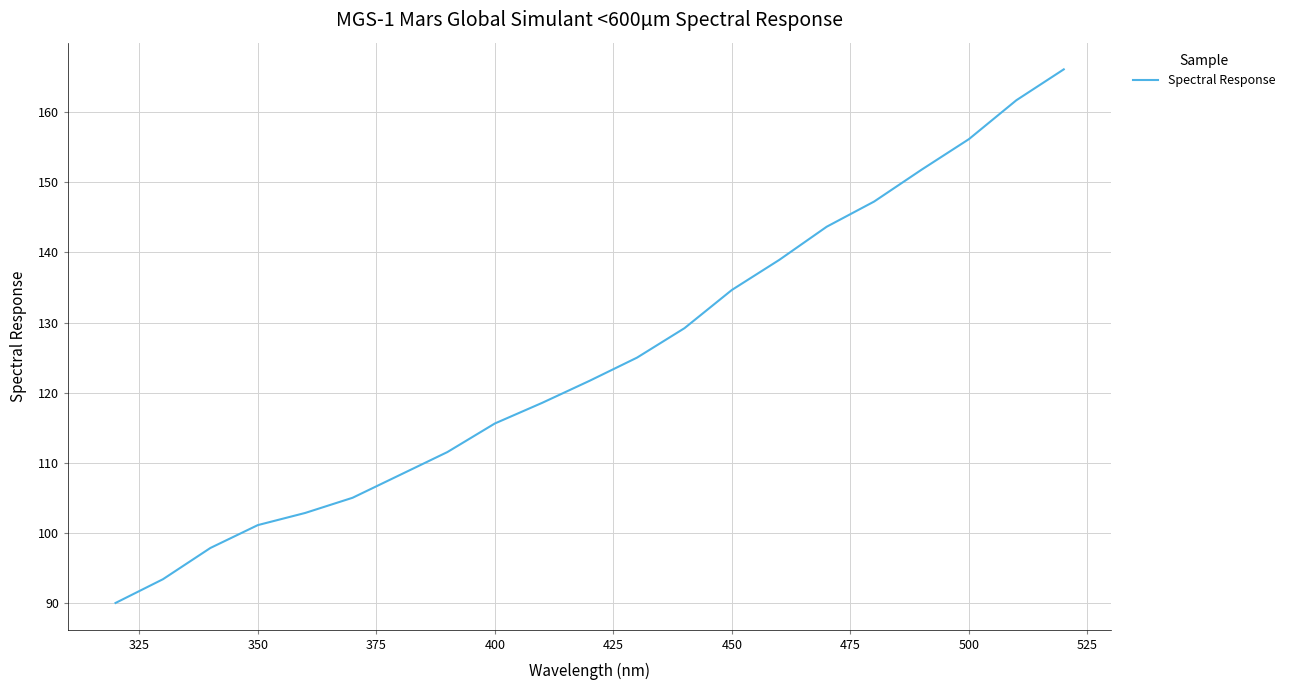

Reading left to right, what are all the values shown in this chart?

90.0	93.4	97.9	101.1	102.9	105.0	108.3	111.6	115.6	118.6	121.7	125.0	129.2	134.7	138.9	143.7	147.3	151.8	156.2	161.7	166.1